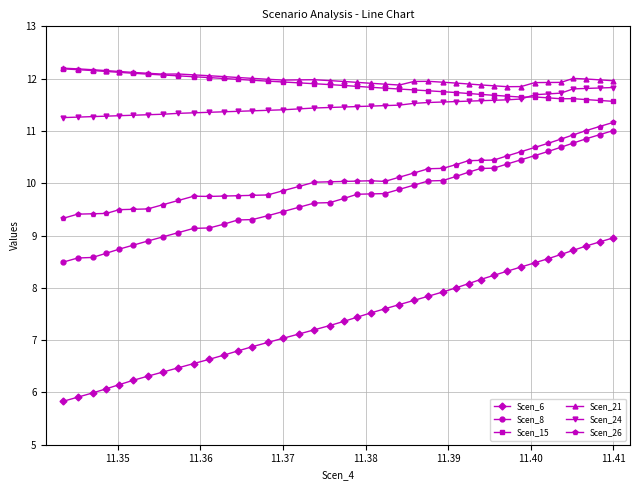

What is the value of the Scen_6 point at the 35th from the left?

8.6